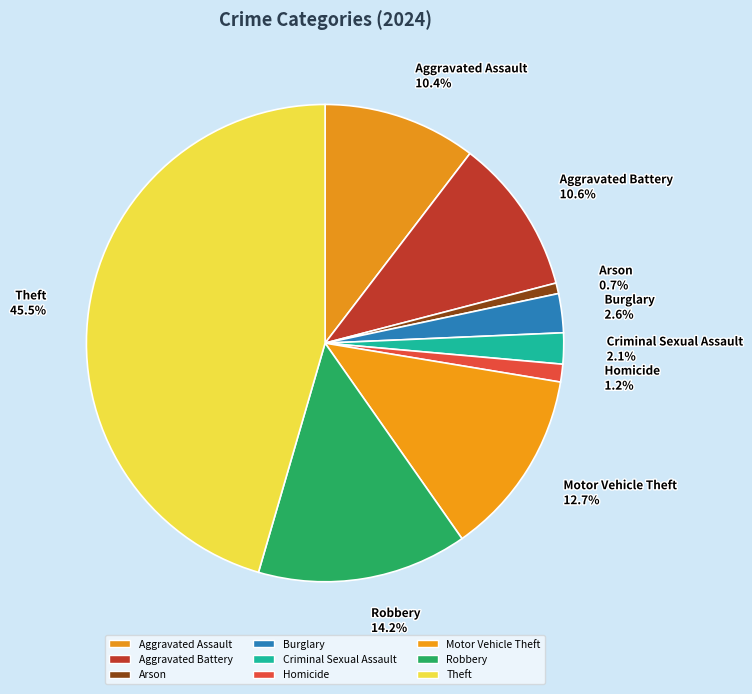

How many slices are in this pie chart?

9